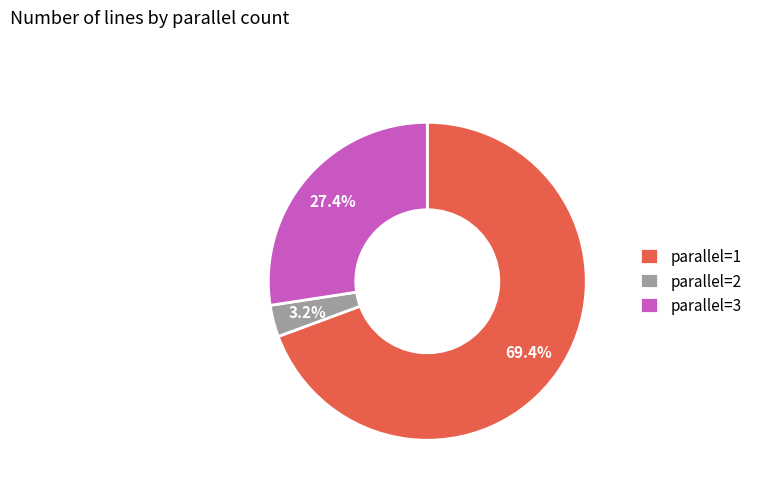

True or false: parallel=1 accounts for 69% of the total.

True